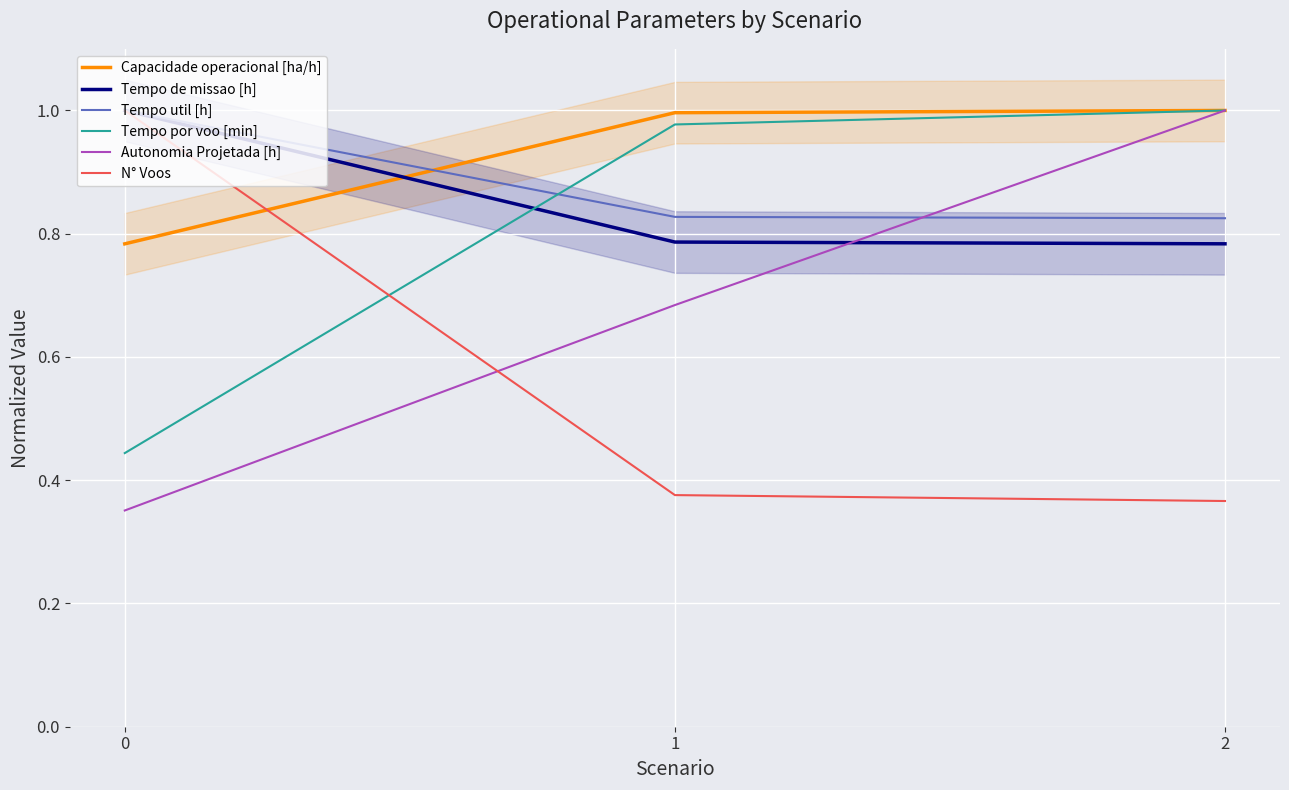

What is the average value of the Tempo util [h] series?

0.9